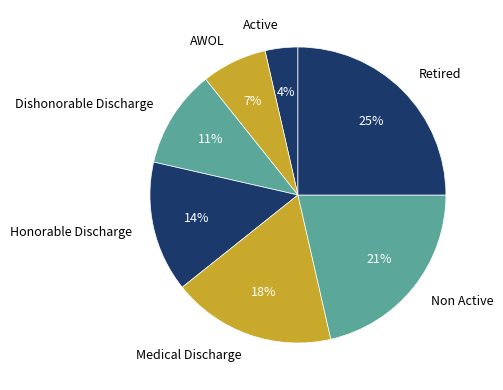

Does Medical Discharge account for over 50% of the chart?

No